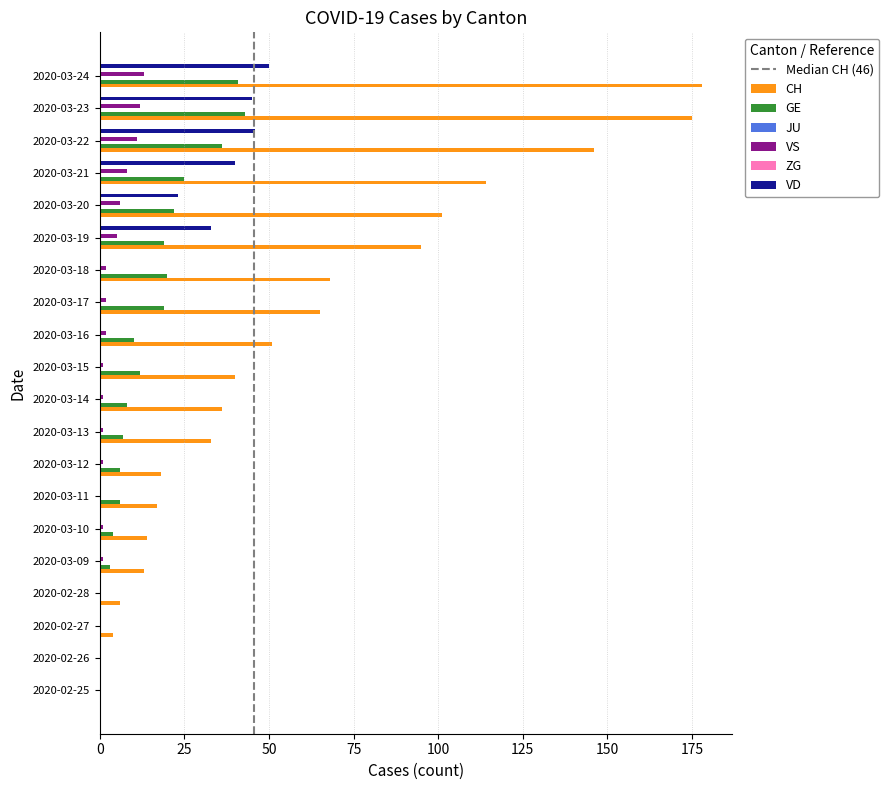

What is the sum of all VD values?

237